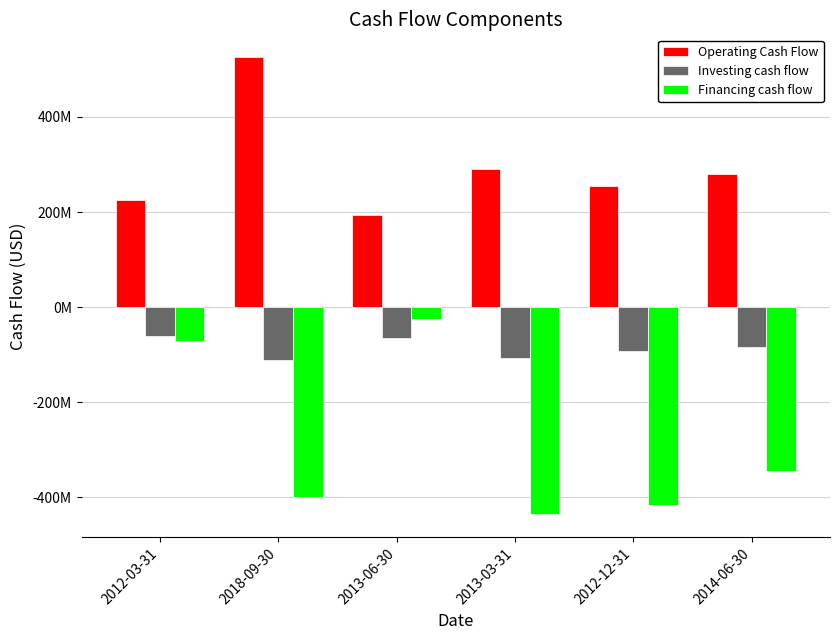

Rank the series at 2012-12-31 from highest to lowest value.

Operating Cash Flow, Investing cash flow, Financing cash flow